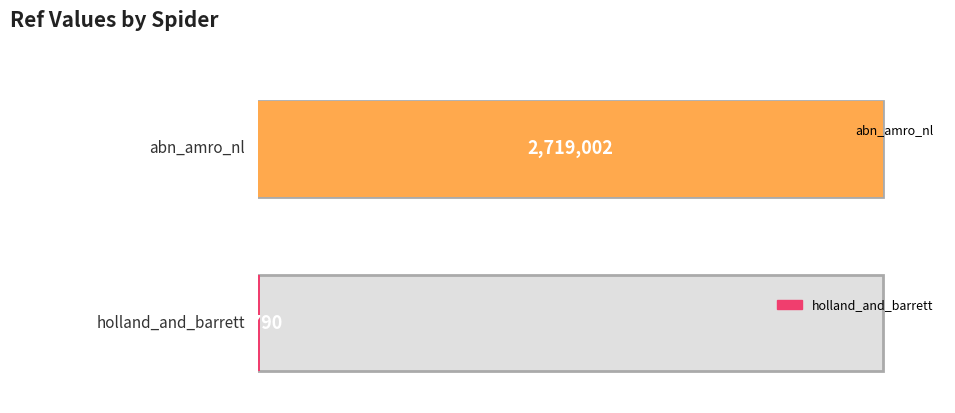

What is the change in value from abn_amro_nl to holland_and_barrett?

-2711212